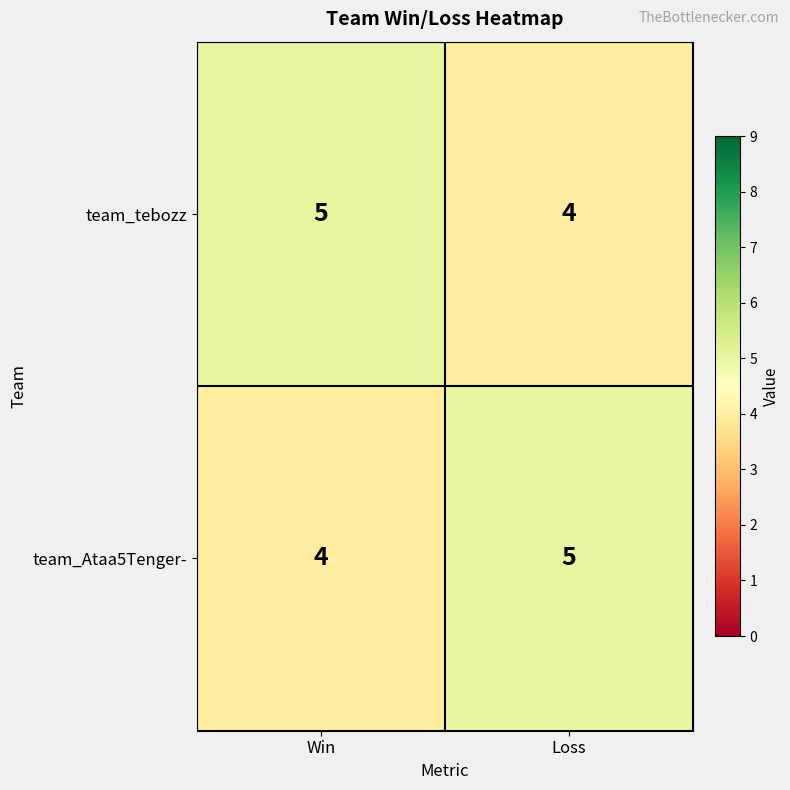

Reading right to left, list all the values displayed in this chart.

team_tebozz: Loss=4	Win=5
team_Ataa5Tenger-: Loss=5	Win=4